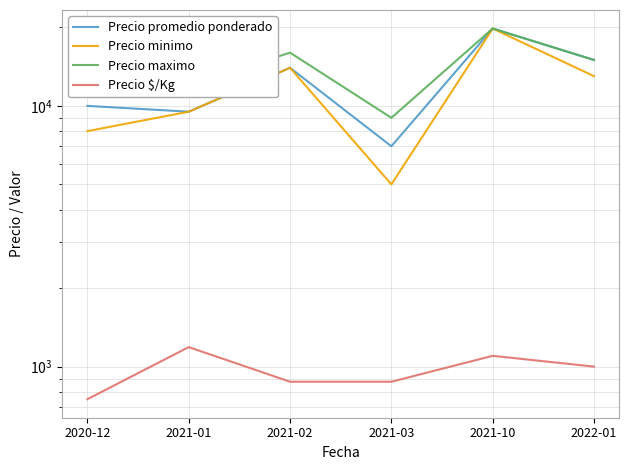

The value of Precio $/Kg at 2021-01 is 1188. True or false?

True